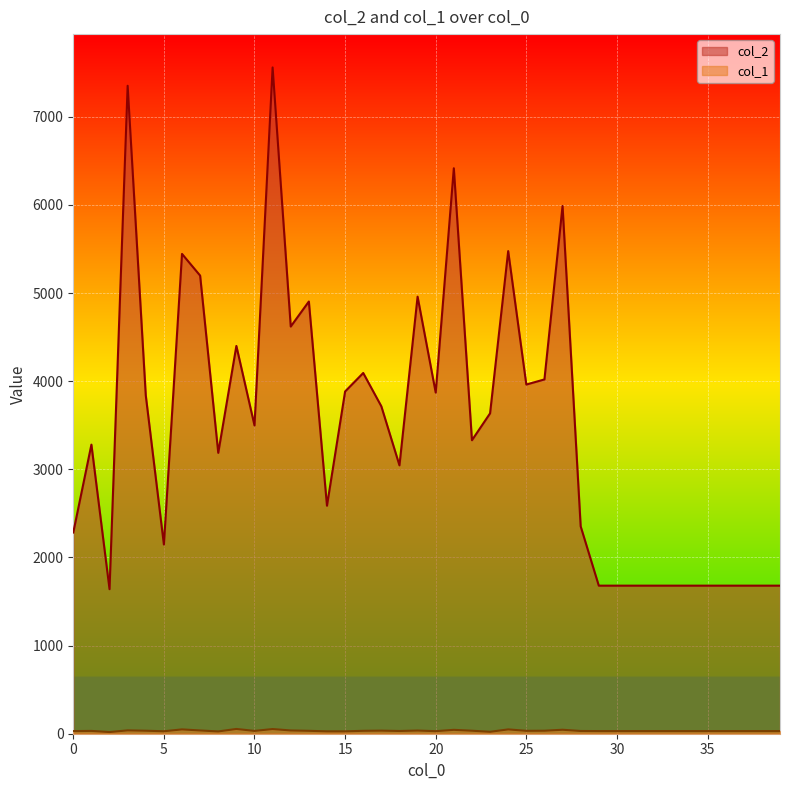

Where is col_2 nearest to the value 4600?

12